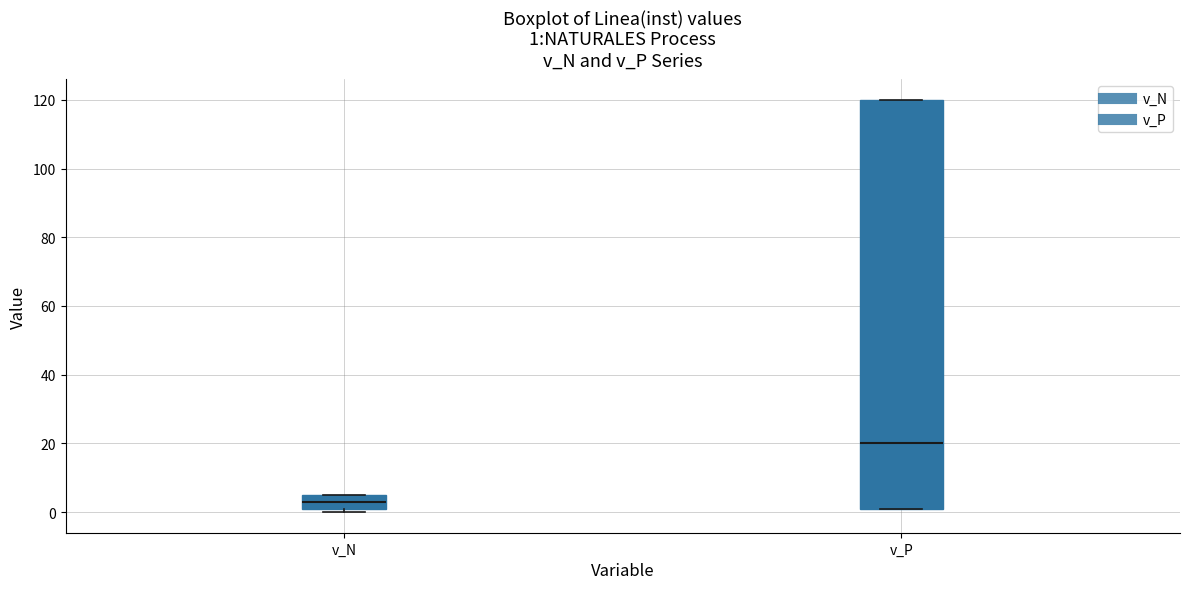

Which box's median line is the lowest?

v_N